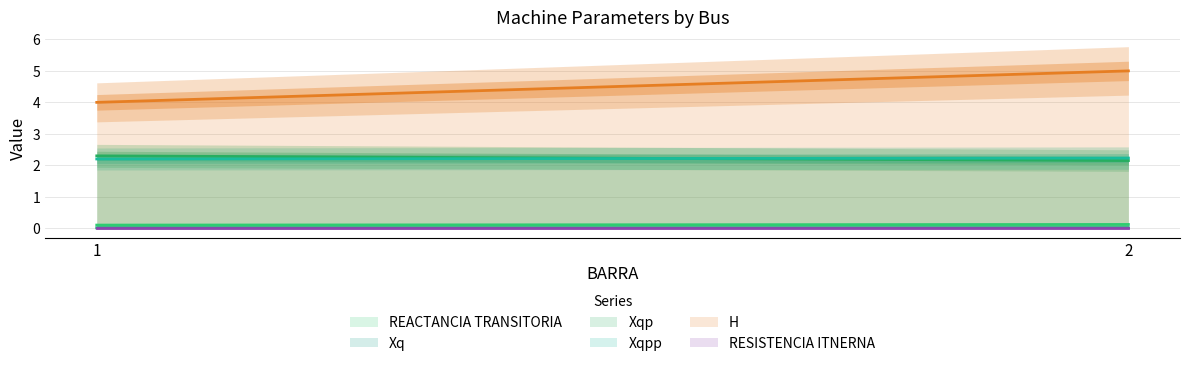

Where is RESISTENCIA ITNERNA nearest to the value 0?

1